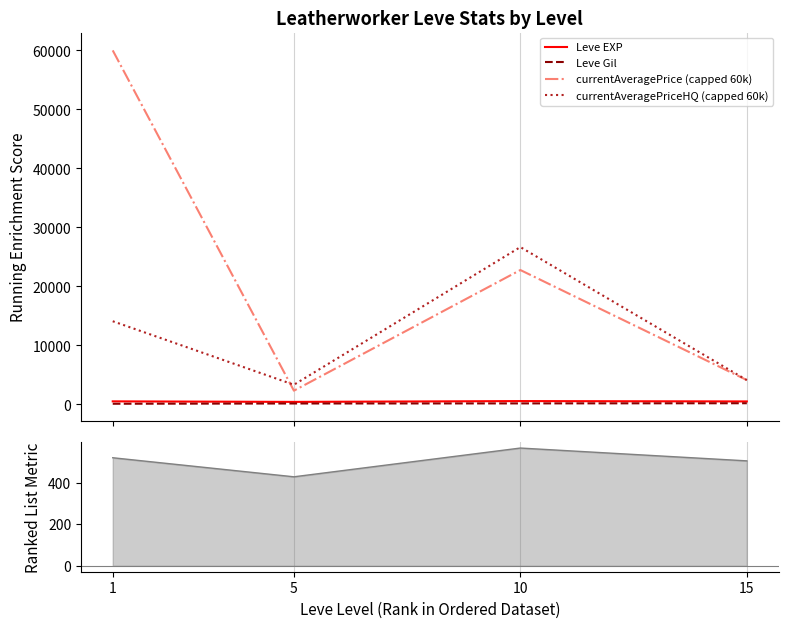

The Leve Gil series shows 200.0 at 15. True or false?

True